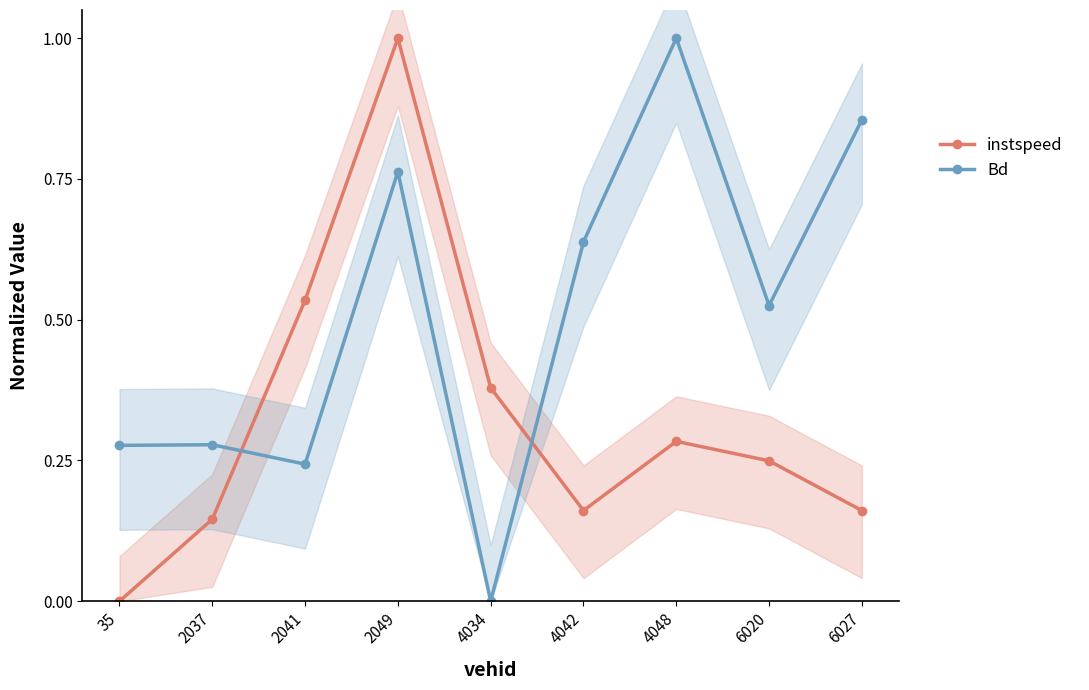

Count the instspeed values in the range 0 to 1.

9